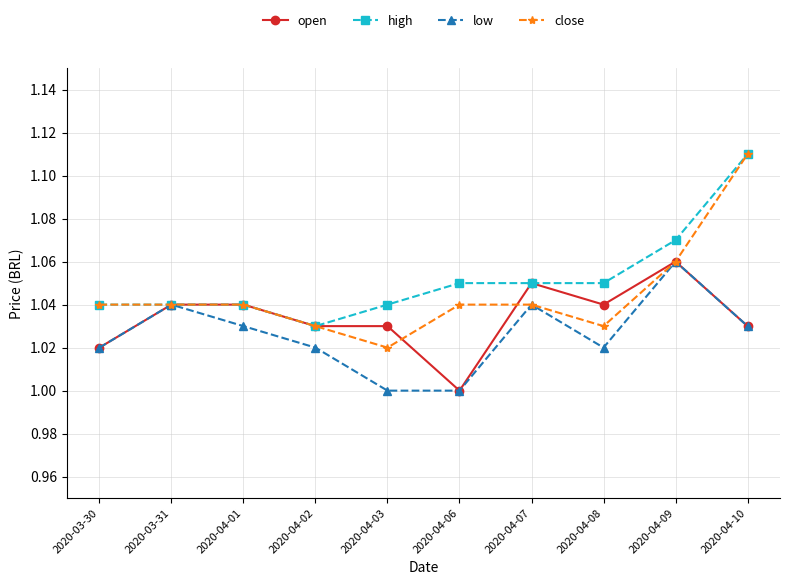

List the series in order of their overall mean, lowest first.

low, open, close, high